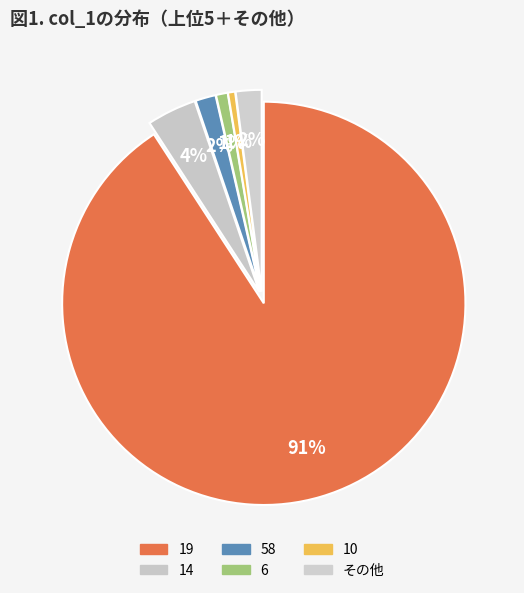

What is the change in value from 14 to 58?

-160